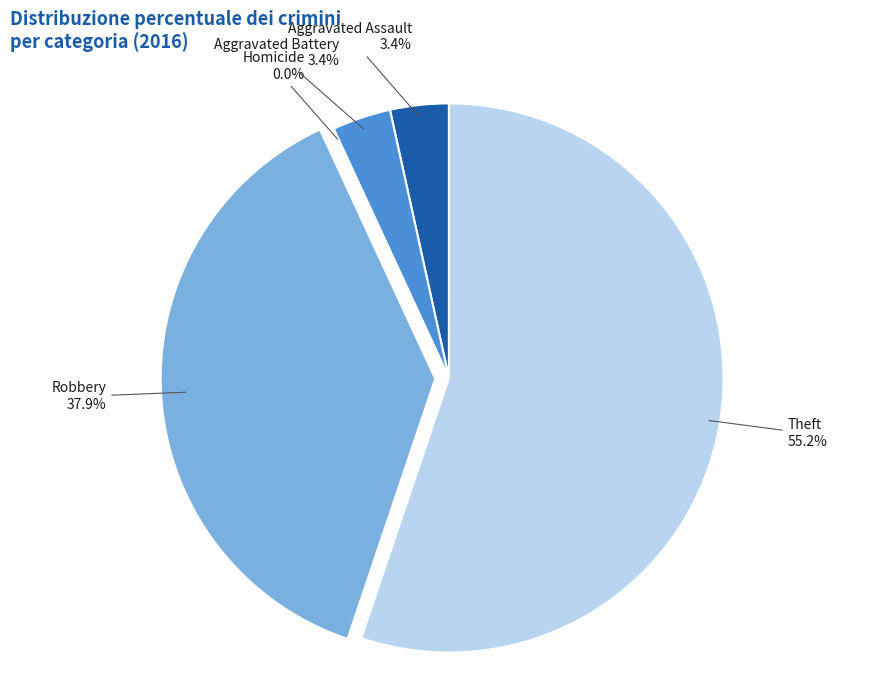

How many segments does this pie chart have?

5